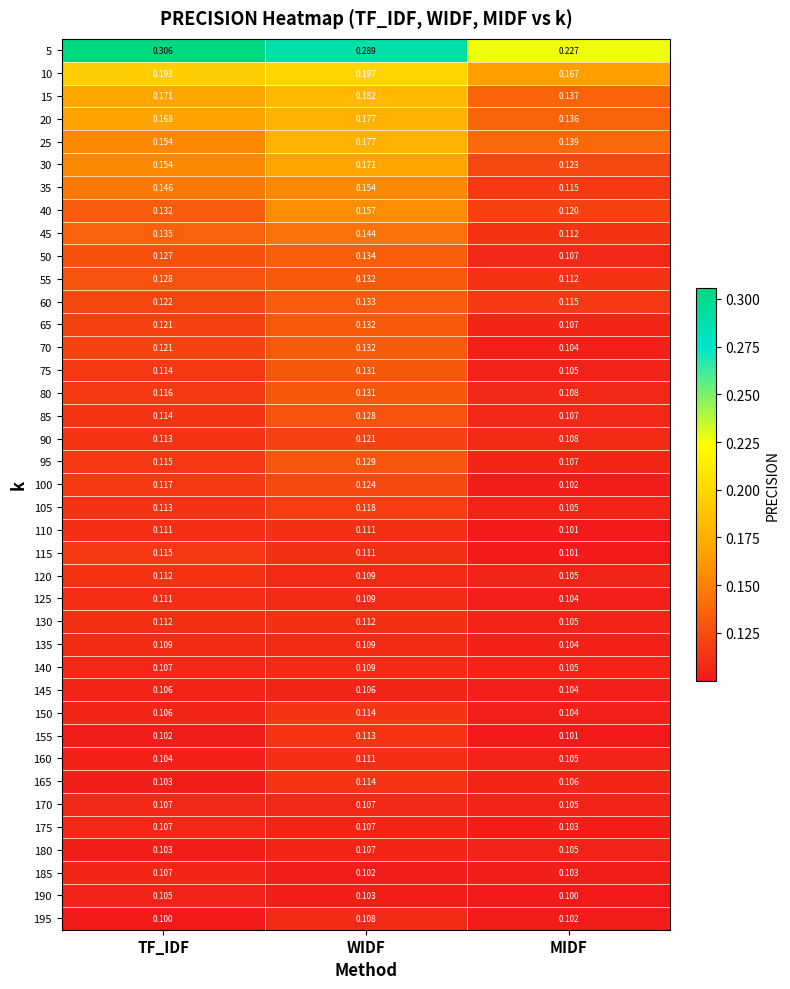

List the labels in order of 160 value, smallest first.

TF_IDF, MIDF, WIDF